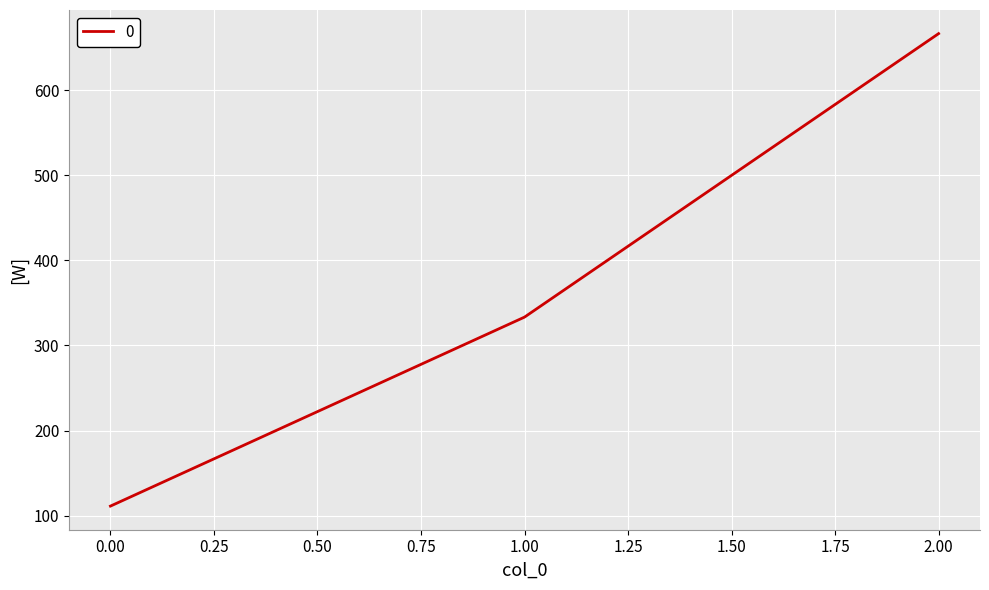

Which label corresponds to the largest value in the chart?

2.00